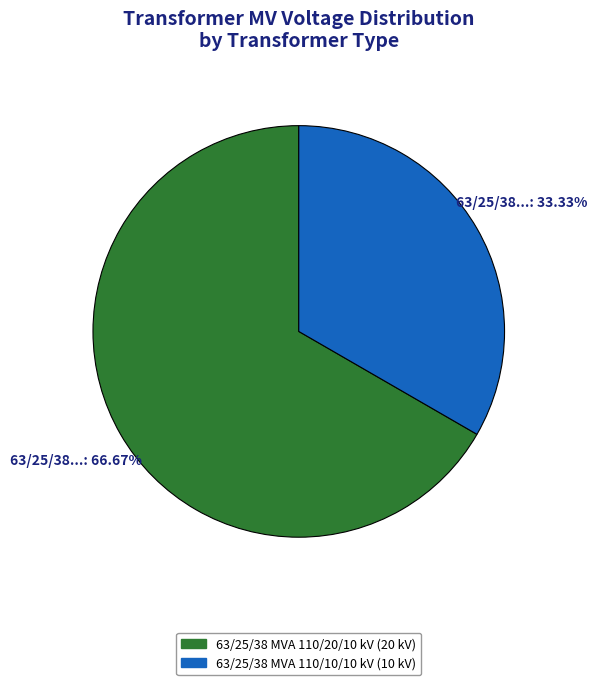

To the nearest percent, what portion does 63/25/38 MVA 110/20/10 kV represent?

67%